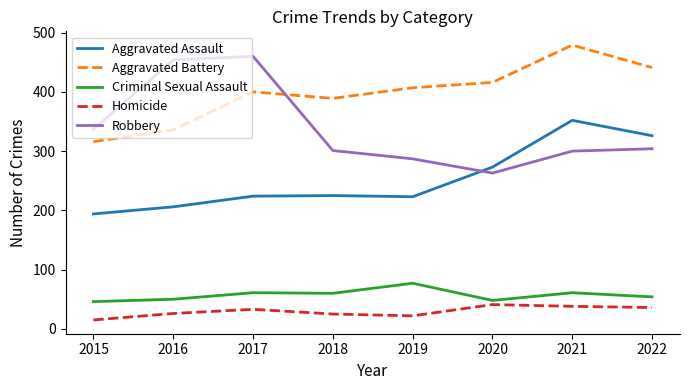

The Homicide series shows 41 at 2020. True or false?

True